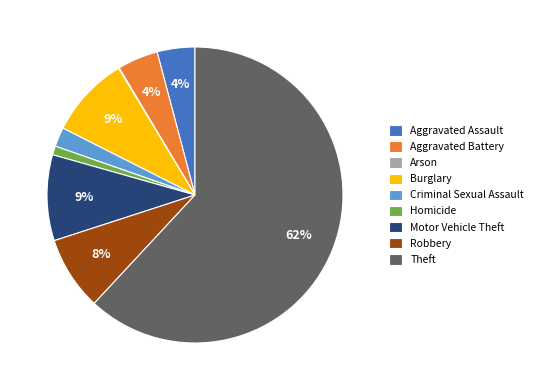

What is the largest slice in the pie chart?

Theft